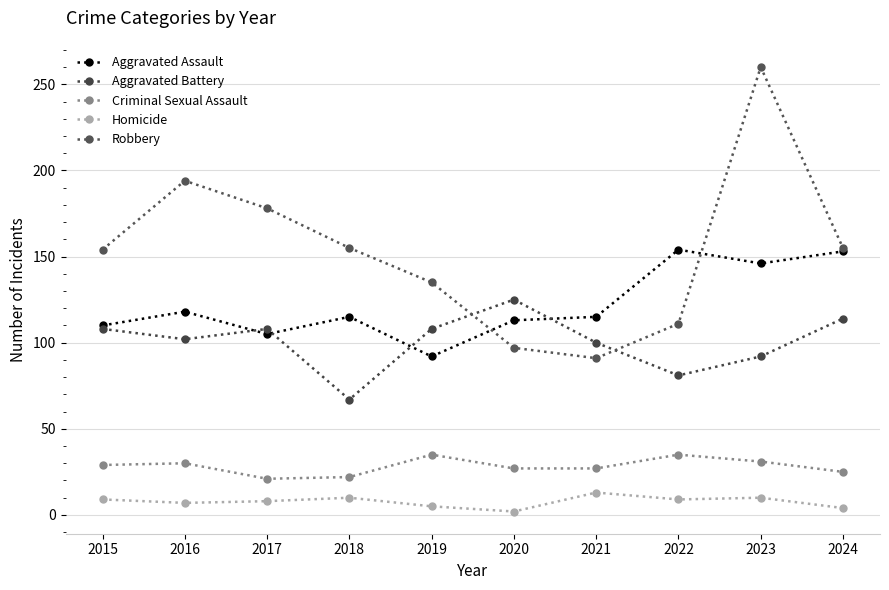

At which label does Aggravated Battery reach its minimum?

2018